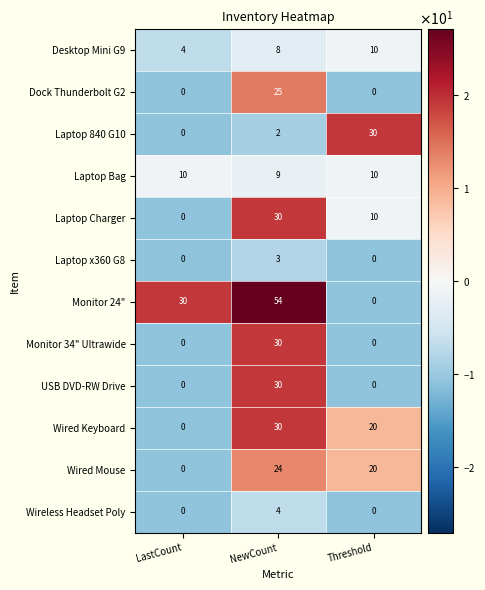

Rank the categories by Wired Mouse value from lowest to highest.

LastCount, Threshold, NewCount